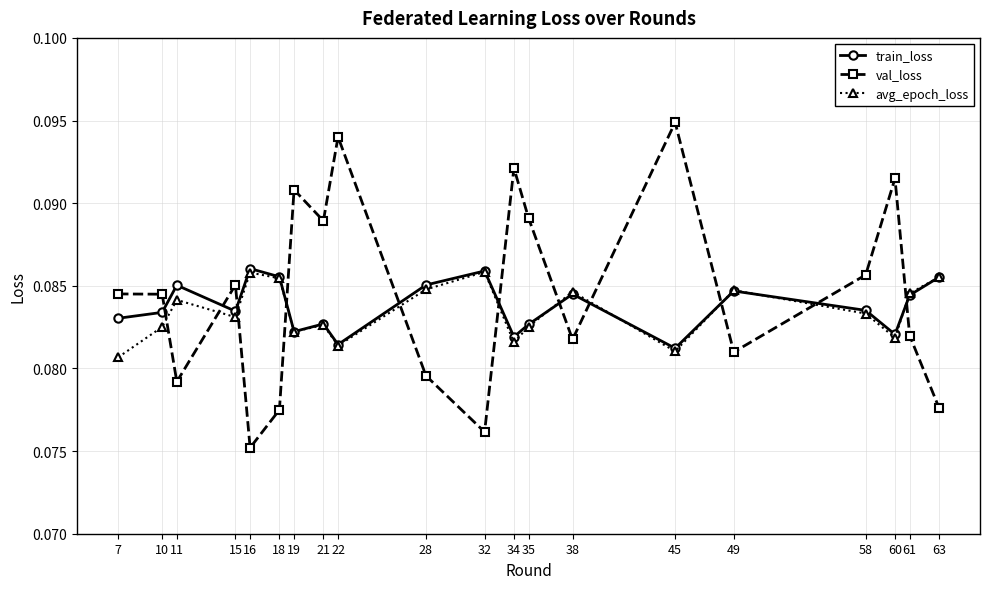

Is it true that val_loss equals 0.0 at 32?

False